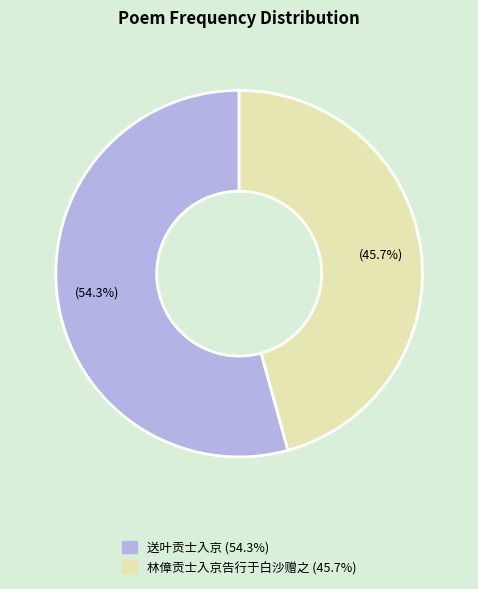

What is the largest slice in the pie chart?

送叶贡士入京